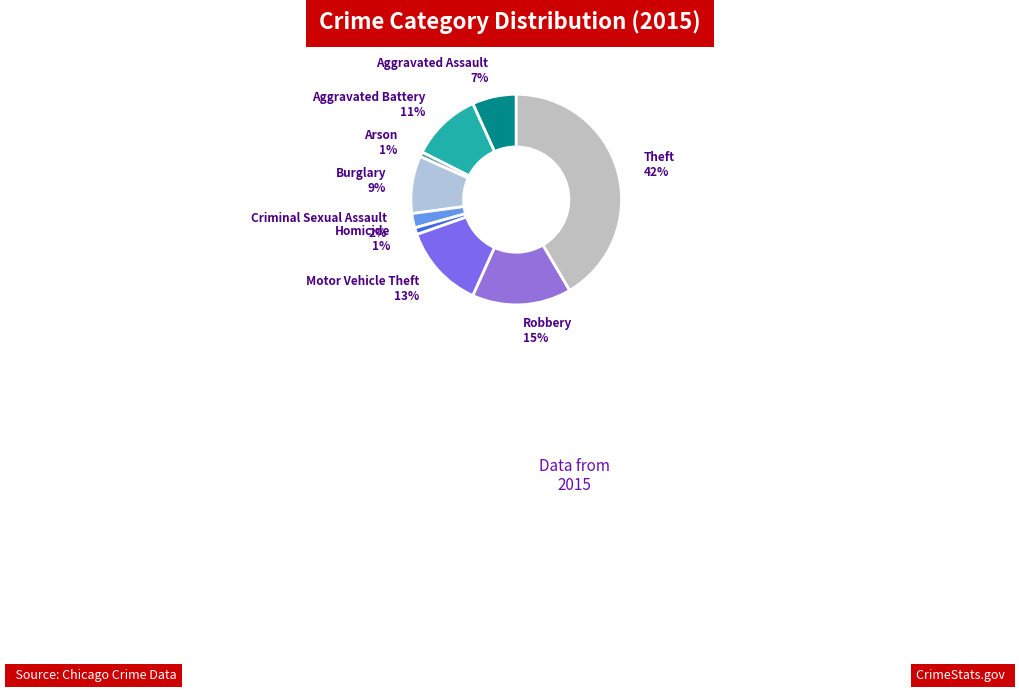

How many segments does this pie chart have?

9